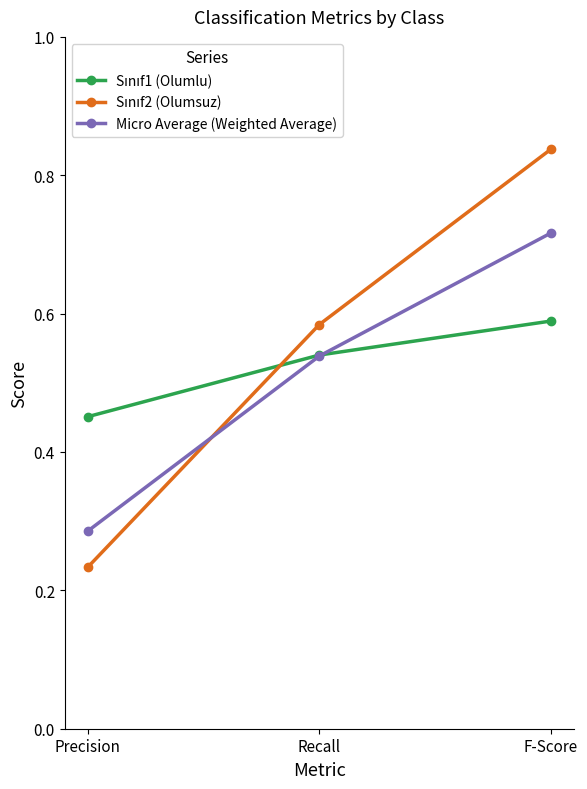

Which category has the highest value across all series?

F-Score